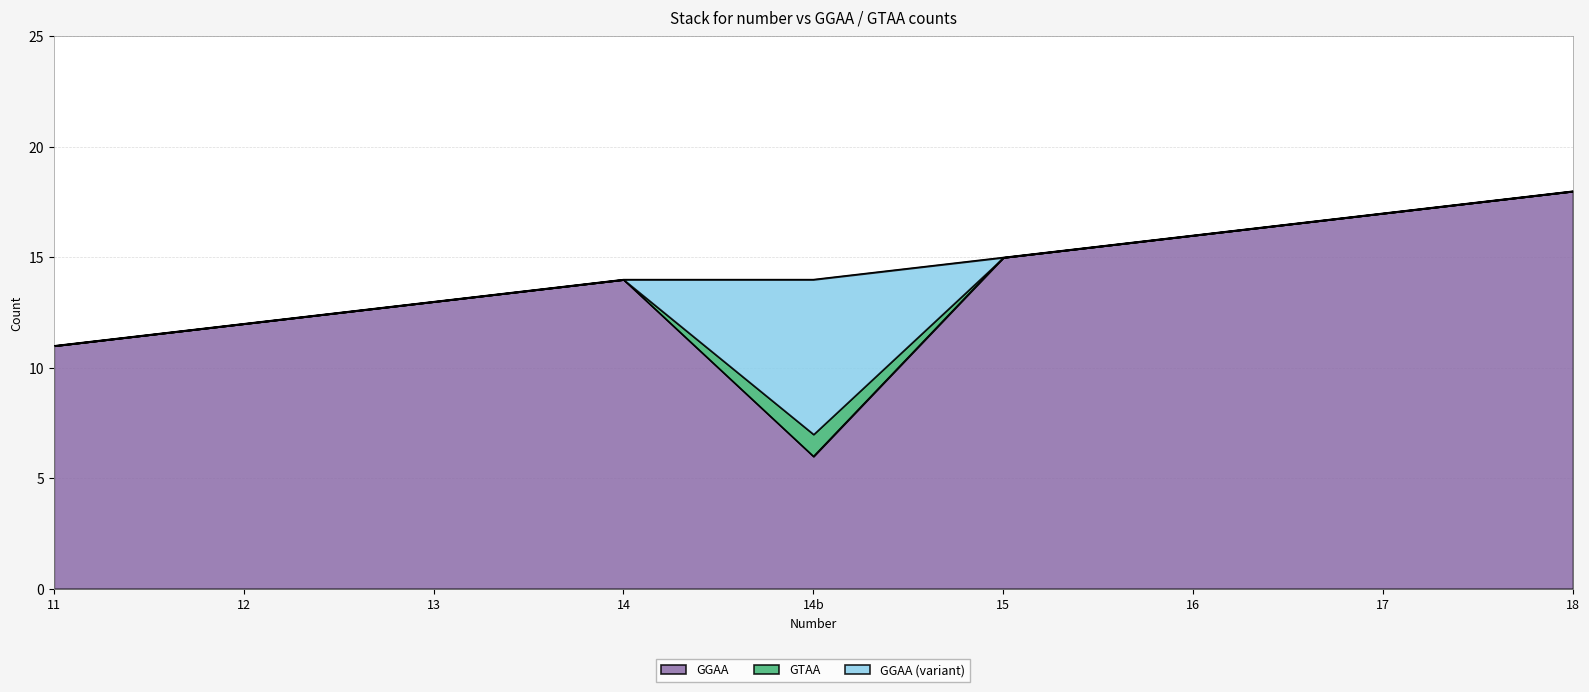

In GGAA, how many points are higher than both neighbors (excluding endpoints)?

1